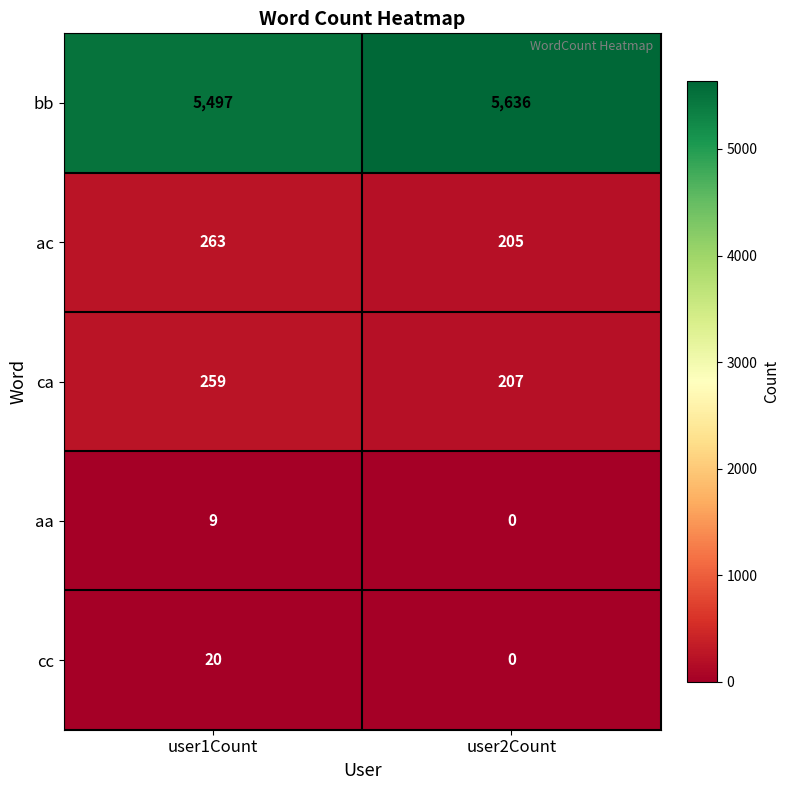

The ca series shows 295 at user2Count. True or false?

False